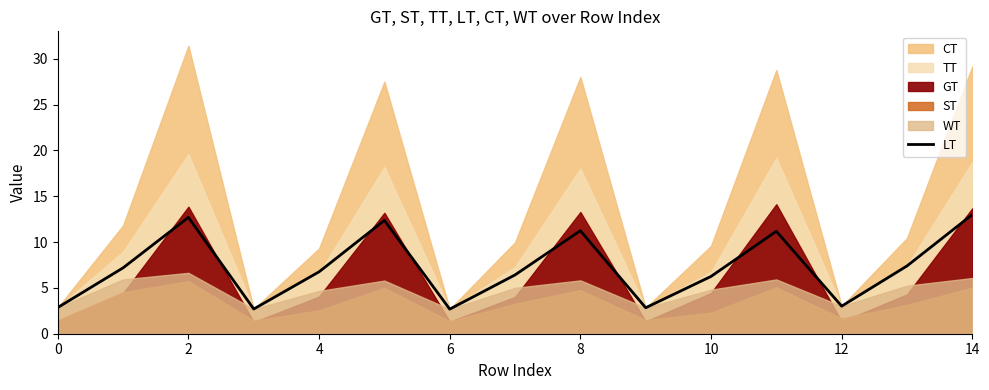

What is the sum of all values?

108.6